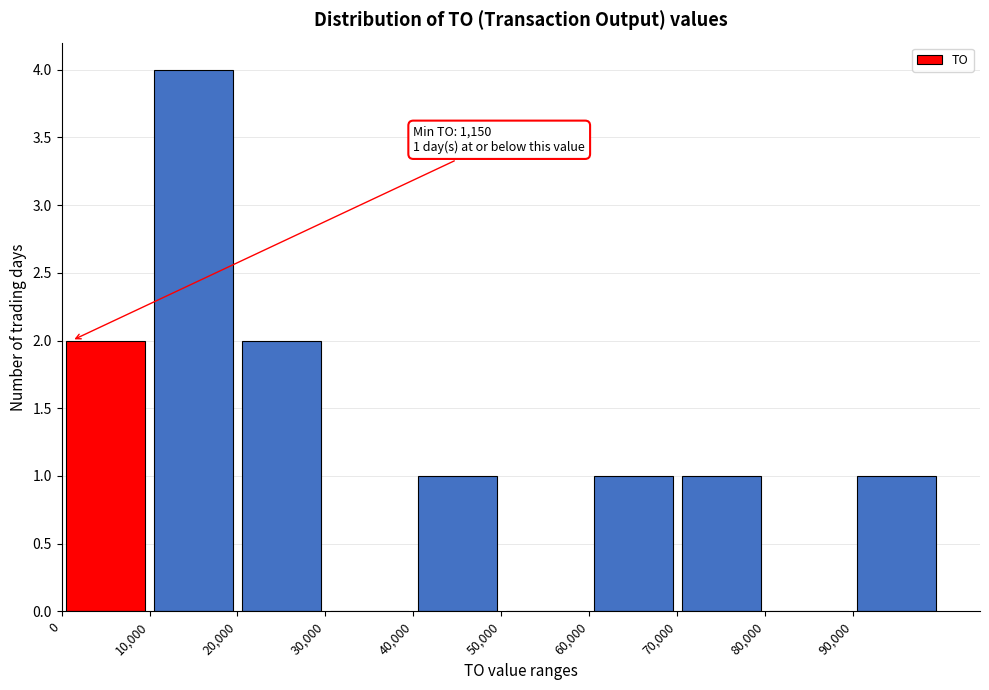

Over which range of the x-axis is the bar tallest?

10000 to 20000